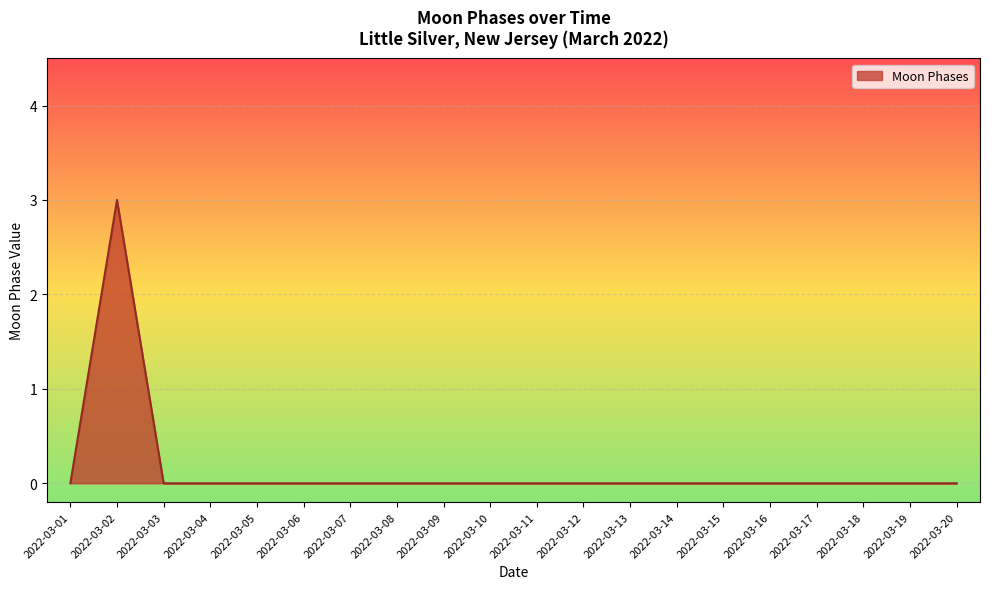

Does the chart have visible grid lines?

Yes